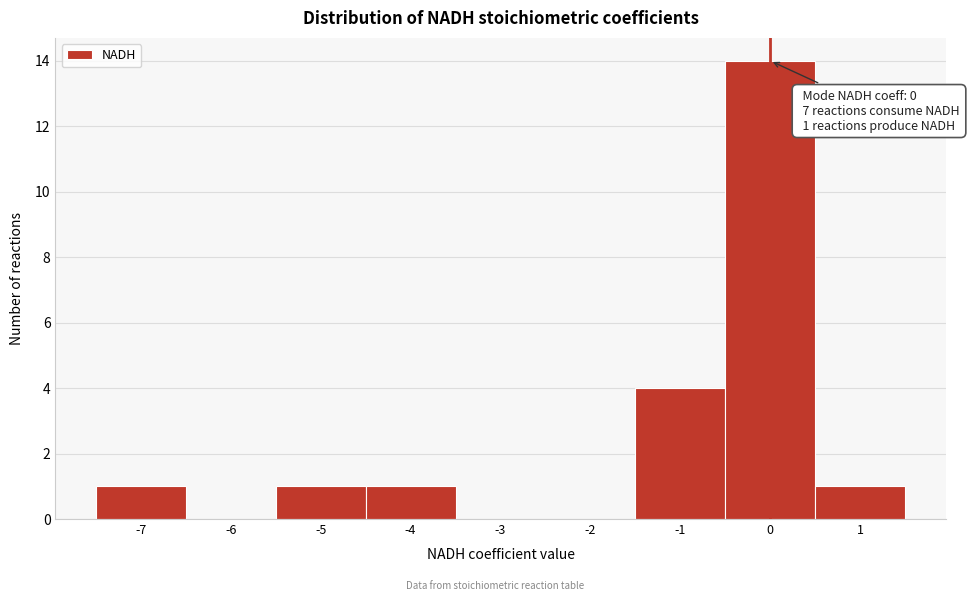

Which range on the x-axis has the tallest bar?

-0.5 to 0.5